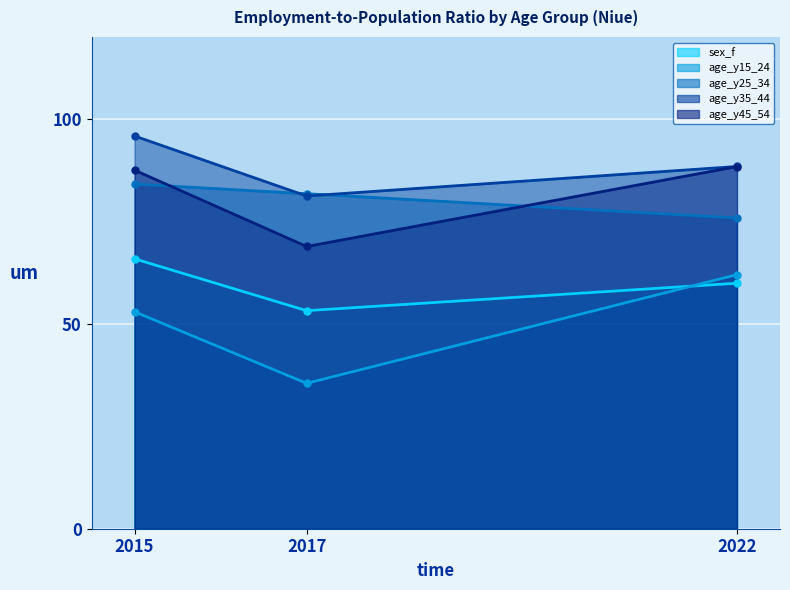

Reading right to left, extract all data points from this chart.

sex_f: 59.9	53.2	65.9
age_y15_24: 62.0	35.5	52.9
age_y25_34: 75.8	81.7	84.1
age_y35_44: 88.4	81.2	95.8
age_y45_54: 88.4	68.9	87.5